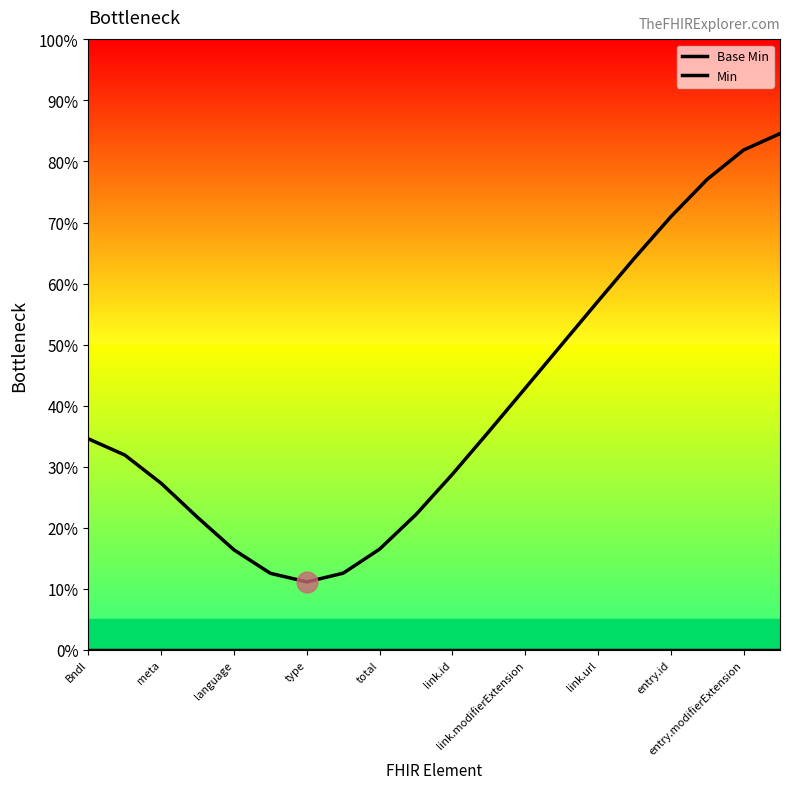

Does the chart display data point markers on the line(s)?

No